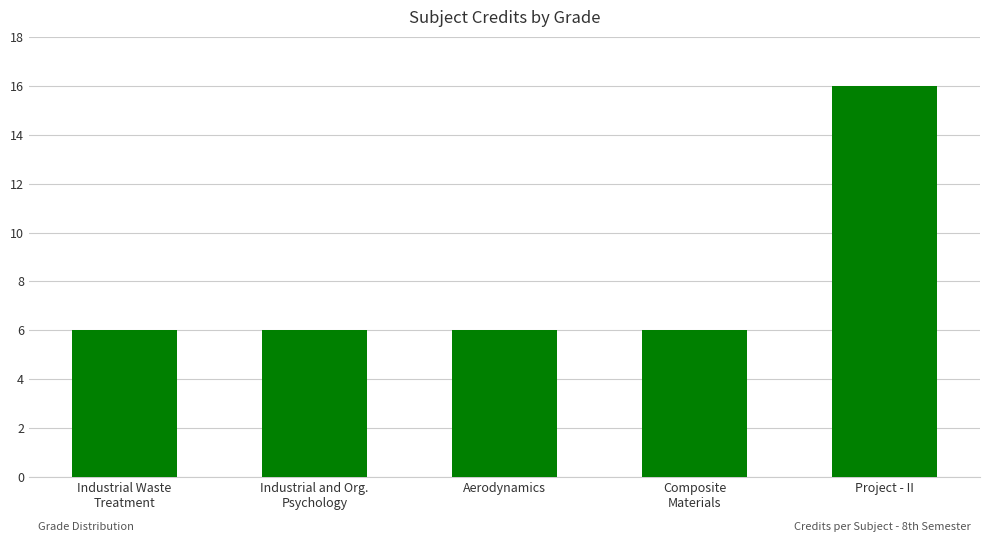

Reading left to right, list all the values displayed in this chart.

6	6	6	6	16